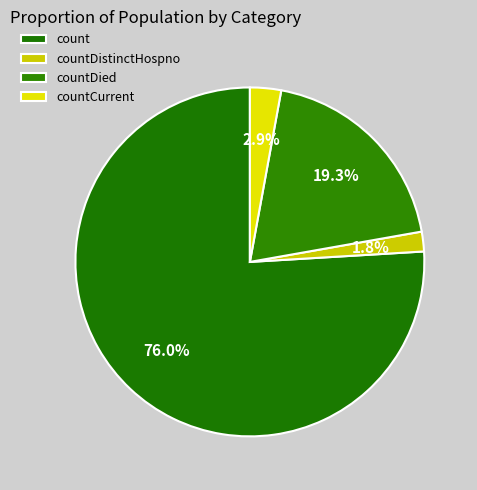

What percentage is the countDistinctHospno slice, to the nearest percent?

2%